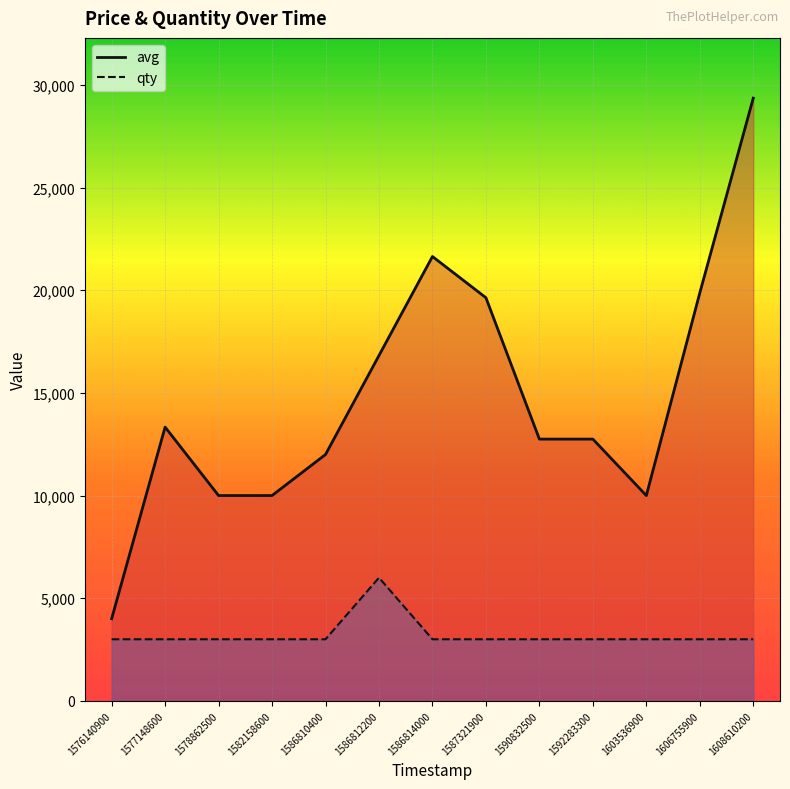

What is the total value across all series at 1592283300?

15750